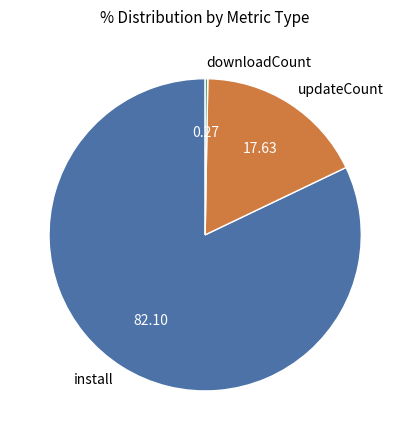

True or false: updateCount accounts for 27% of the total.

False